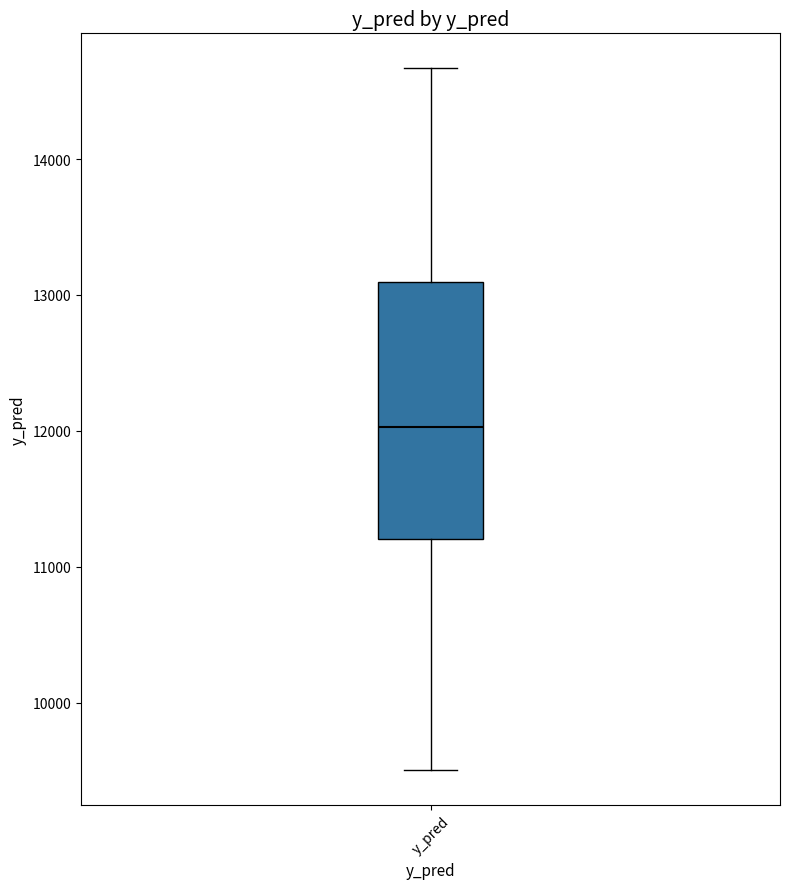

Transcribe this box plot: give where the median line is, the range the box spans, and where the two whiskers end, as read against the y-axis. The values are not printed on the chart, so give them approximately, as read against the axis.

median 12000, box 11200 to 13100, whiskers 9500 to 14700